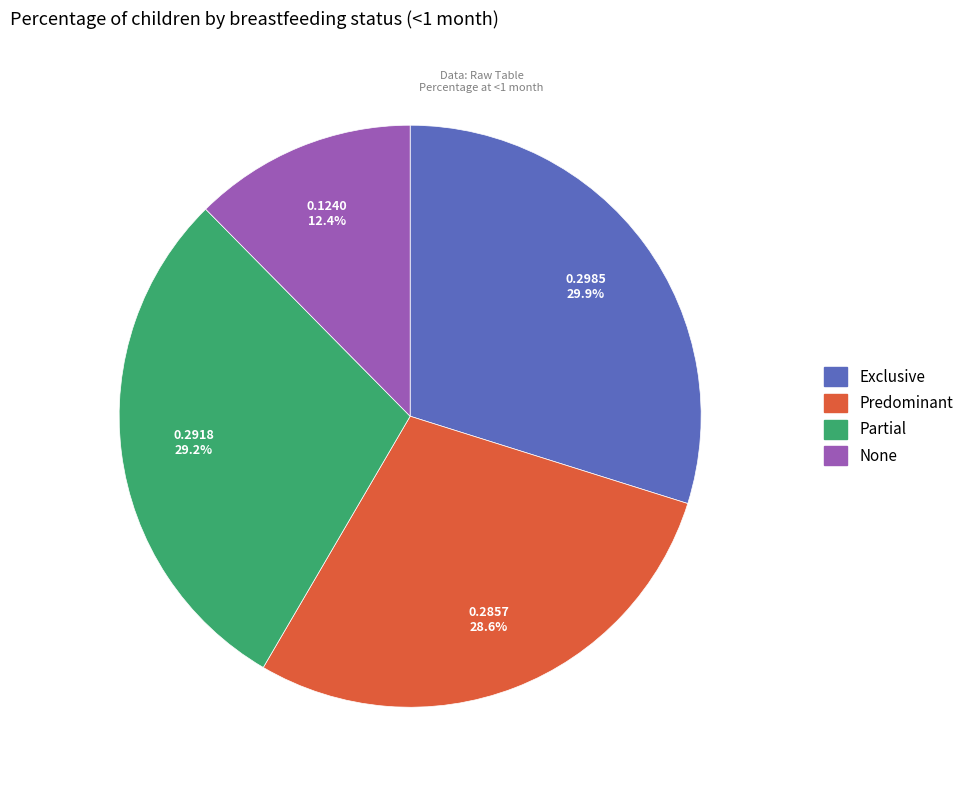

Is it true that Partial is 23% of the pie?

False